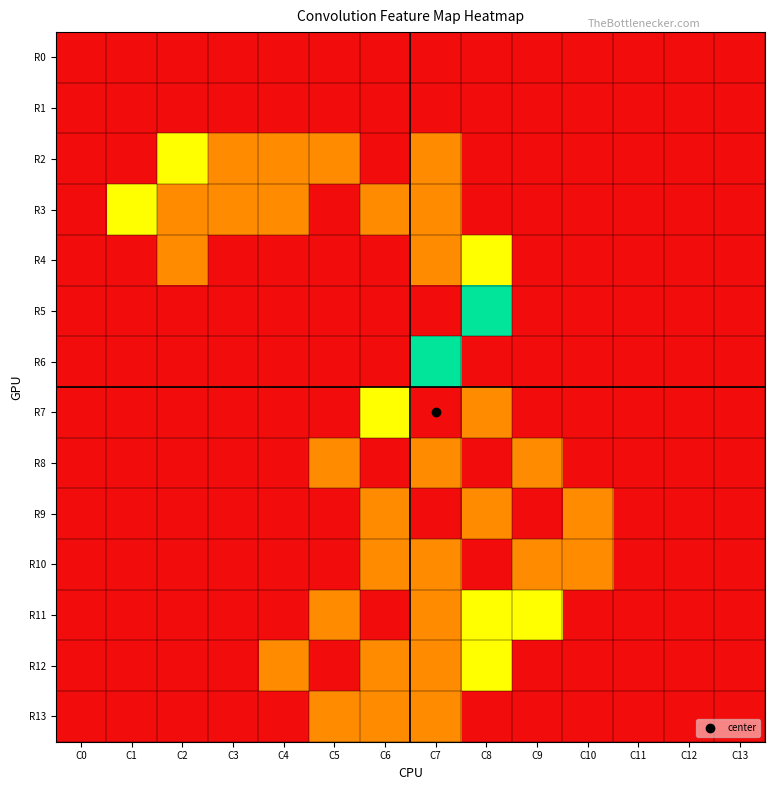

Reading right to left, list all the values displayed in this chart.

R0: C13=0	C12=0	C11=0	C10=0	C9=0	C8=0	C7=0	C6=0	C5=0	C4=0	C3=0	C2=0	C1=0	C0=0
R1: C13=0	C12=0	C11=0	C10=0	C9=0	C8=0	C7=0	C6=0	C5=0	C4=0	C3=0	C2=0	C1=0	C0=0
R2: C13=0	C12=0	C11=0	C10=0	C9=0	C8=0	C7=1	C6=0	C5=1	C4=1	C3=1	C2=2	C1=0	C0=0
R3: C13=0	C12=0	C11=0	C10=0	C9=0	C8=0	C7=1	C6=1	C5=0	C4=1	C3=1	C2=1	C1=2	C0=0
R4: C13=0	C12=0	C11=0	C10=0	C9=0	C8=2	C7=1	C6=0	C5=0	C4=0	C3=0	C2=1	C1=0	C0=0
R5: C13=0	C12=0	C11=0	C10=0	C9=0	C8=3	C7=0	C6=0	C5=0	C4=0	C3=0	C2=0	C1=0	C0=0
R6: C13=0	C12=0	C11=0	C10=0	C9=0	C8=0	C7=3	C6=0	C5=0	C4=0	C3=0	C2=0	C1=0	C0=0
R7: C13=0	C12=0	C11=0	C10=0	C9=0	C8=1	C7=0	C6=2	C5=0	C4=0	C3=0	C2=0	C1=0	C0=0
R8: C13=0	C12=0	C11=0	C10=0	C9=1	C8=0	C7=1	C6=0	C5=1	C4=0	C3=0	C2=0	C1=0	C0=0
R9: C13=0	C12=0	C11=0	C10=1	C9=0	C8=1	C7=0	C6=1	C5=0	C4=0	C3=0	C2=0	C1=0	C0=0
R10: C13=0	C12=0	C11=0	C10=1	C9=1	C8=0	C7=1	C6=1	C5=0	C4=0	C3=0	C2=0	C1=0	C0=0
R11: C13=0	C12=0	C11=0	C10=0	C9=2	C8=2	C7=1	C6=0	C5=1	C4=0	C3=0	C2=0	C1=0	C0=0
R12: C13=0	C12=0	C11=0	C10=0	C9=0	C8=2	C7=1	C6=1	C5=0	C4=1	C3=0	C2=0	C1=0	C0=0
R13: C13=0	C12=0	C11=0	C10=0	C9=0	C8=0	C7=1	C6=1	C5=1	C4=0	C3=0	C2=0	C1=0	C0=0